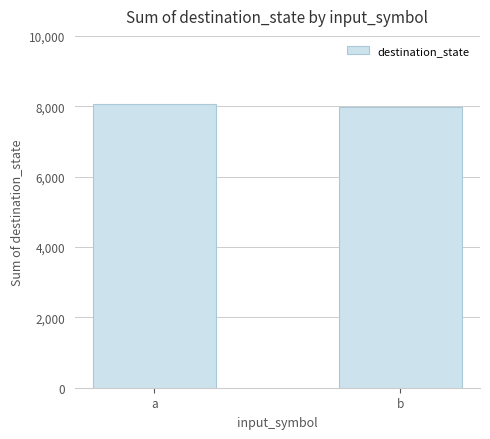

Count the number of categories in the chart.

2